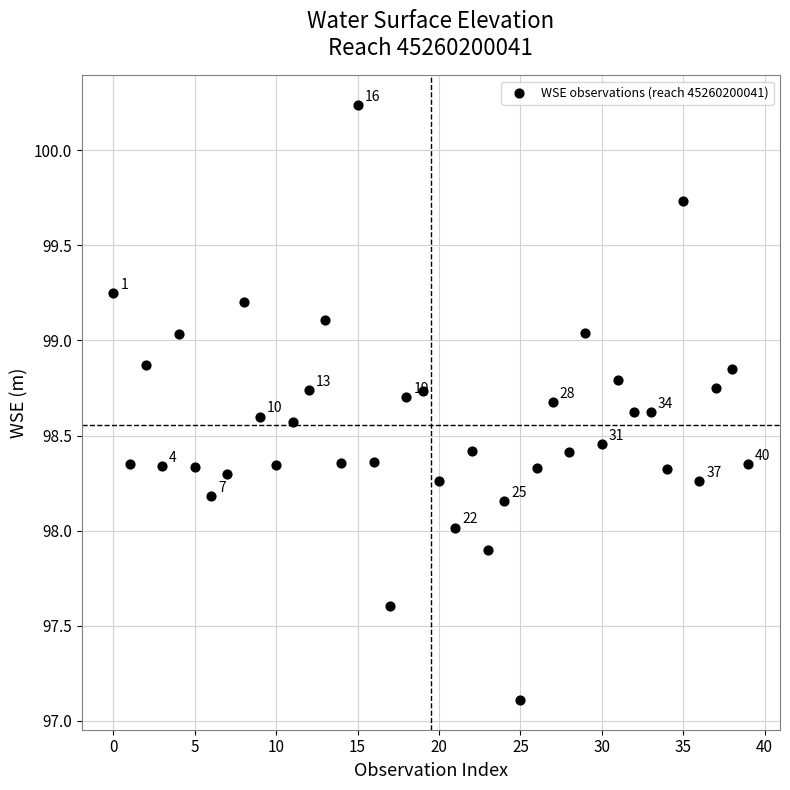

What is the range of Y values (max minus min)?

3.1